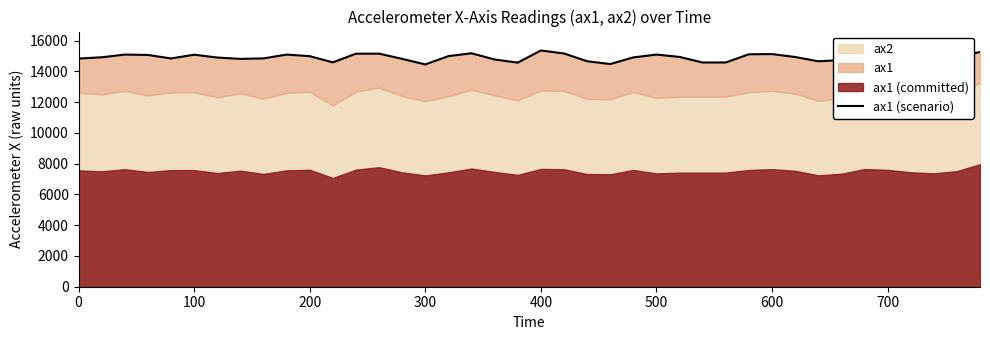

Does the chart display data point markers on the line(s)?

No